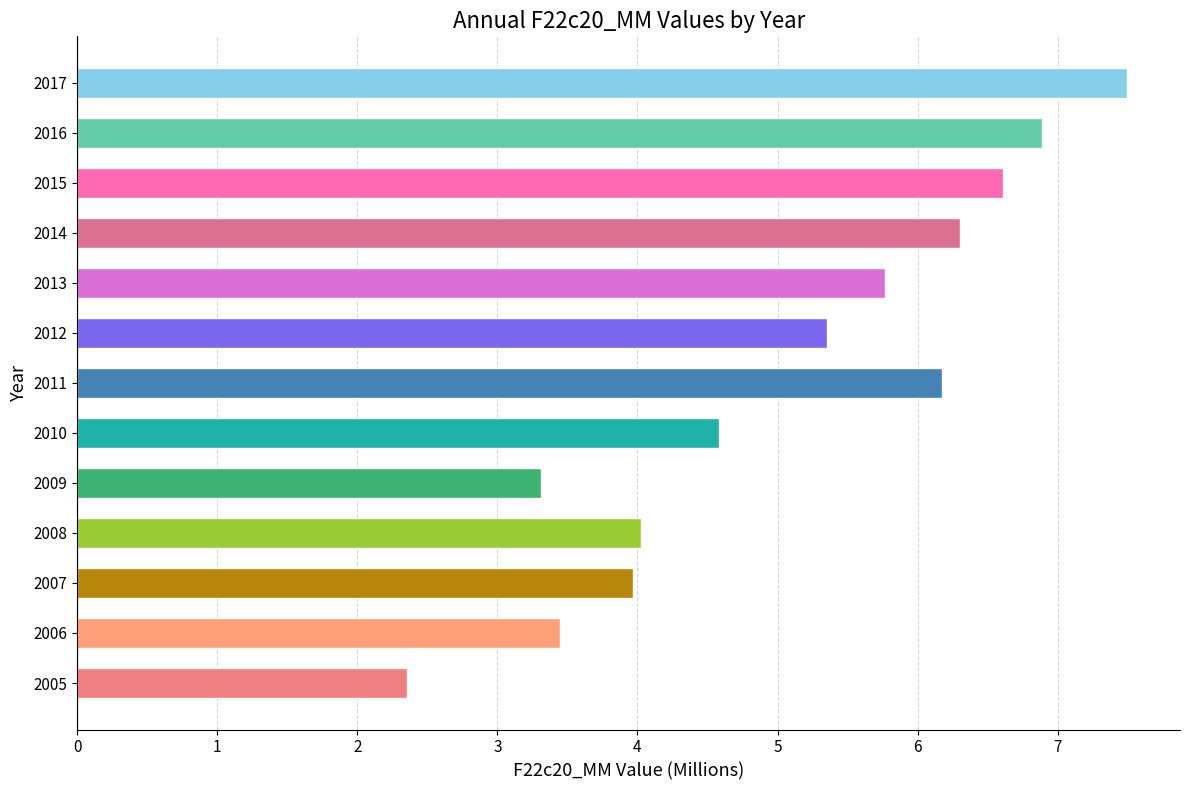

The value at 2007 is 6.0. True or false?

False